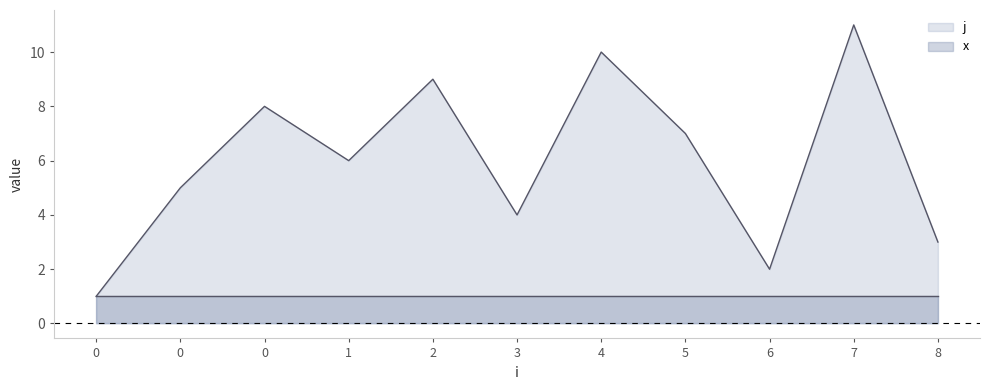

How many data points are above 6?

5